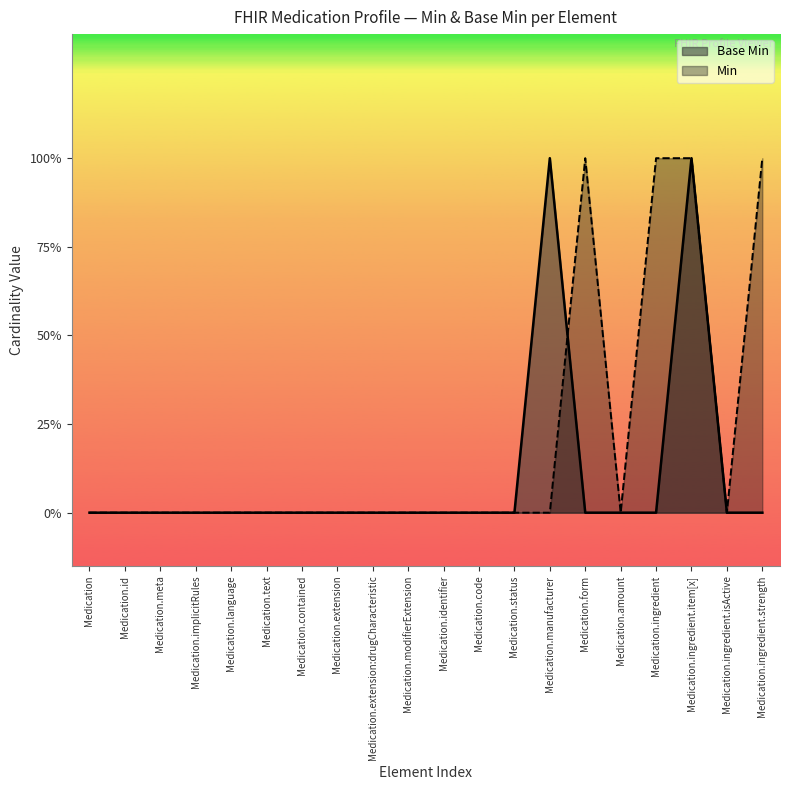

What is the difference between the second highest and minimum values?

1